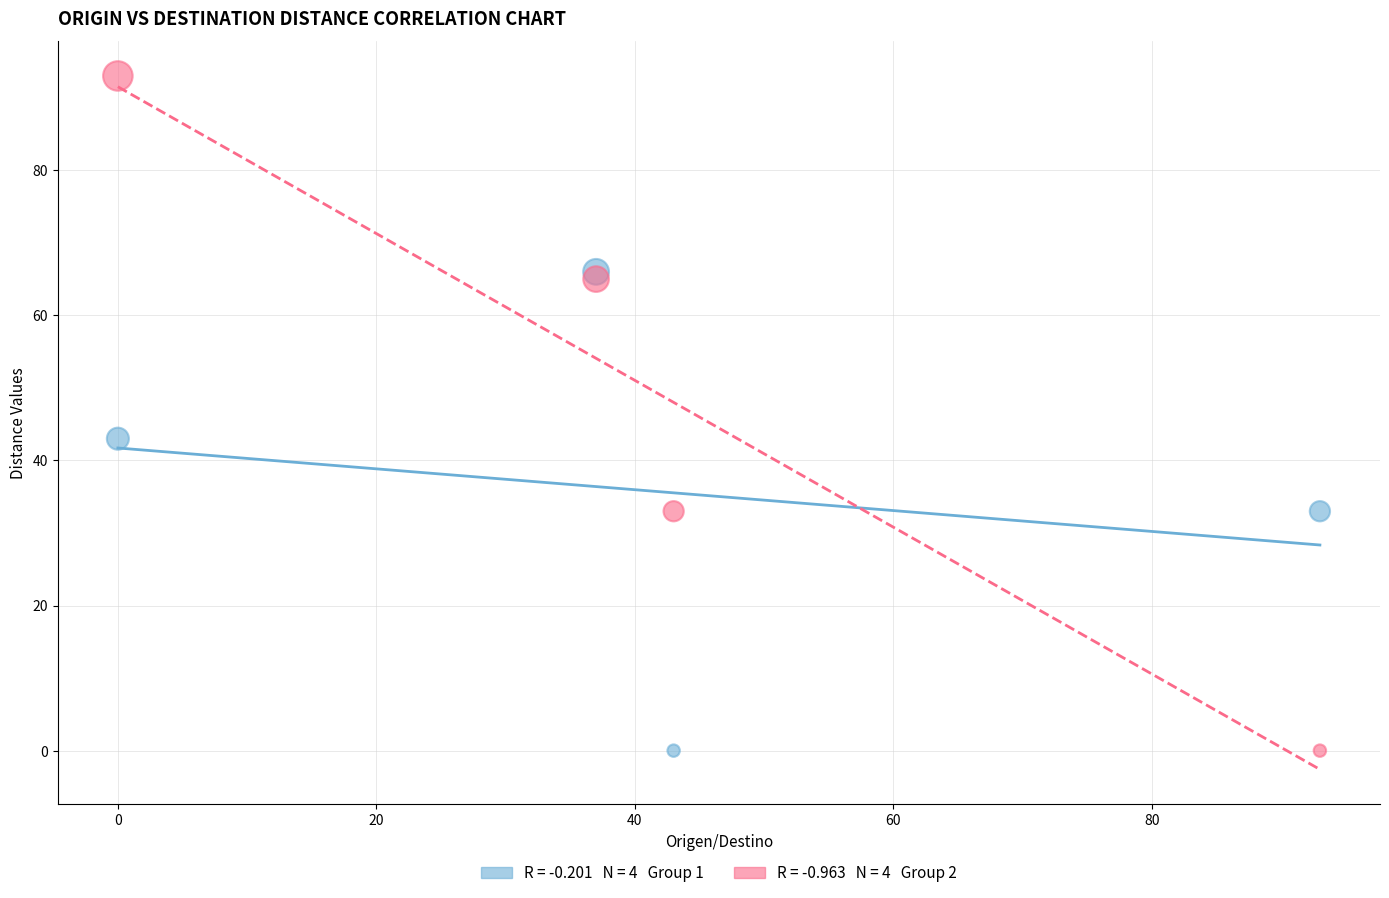

Across all series, what Y value is closest to 46?

43